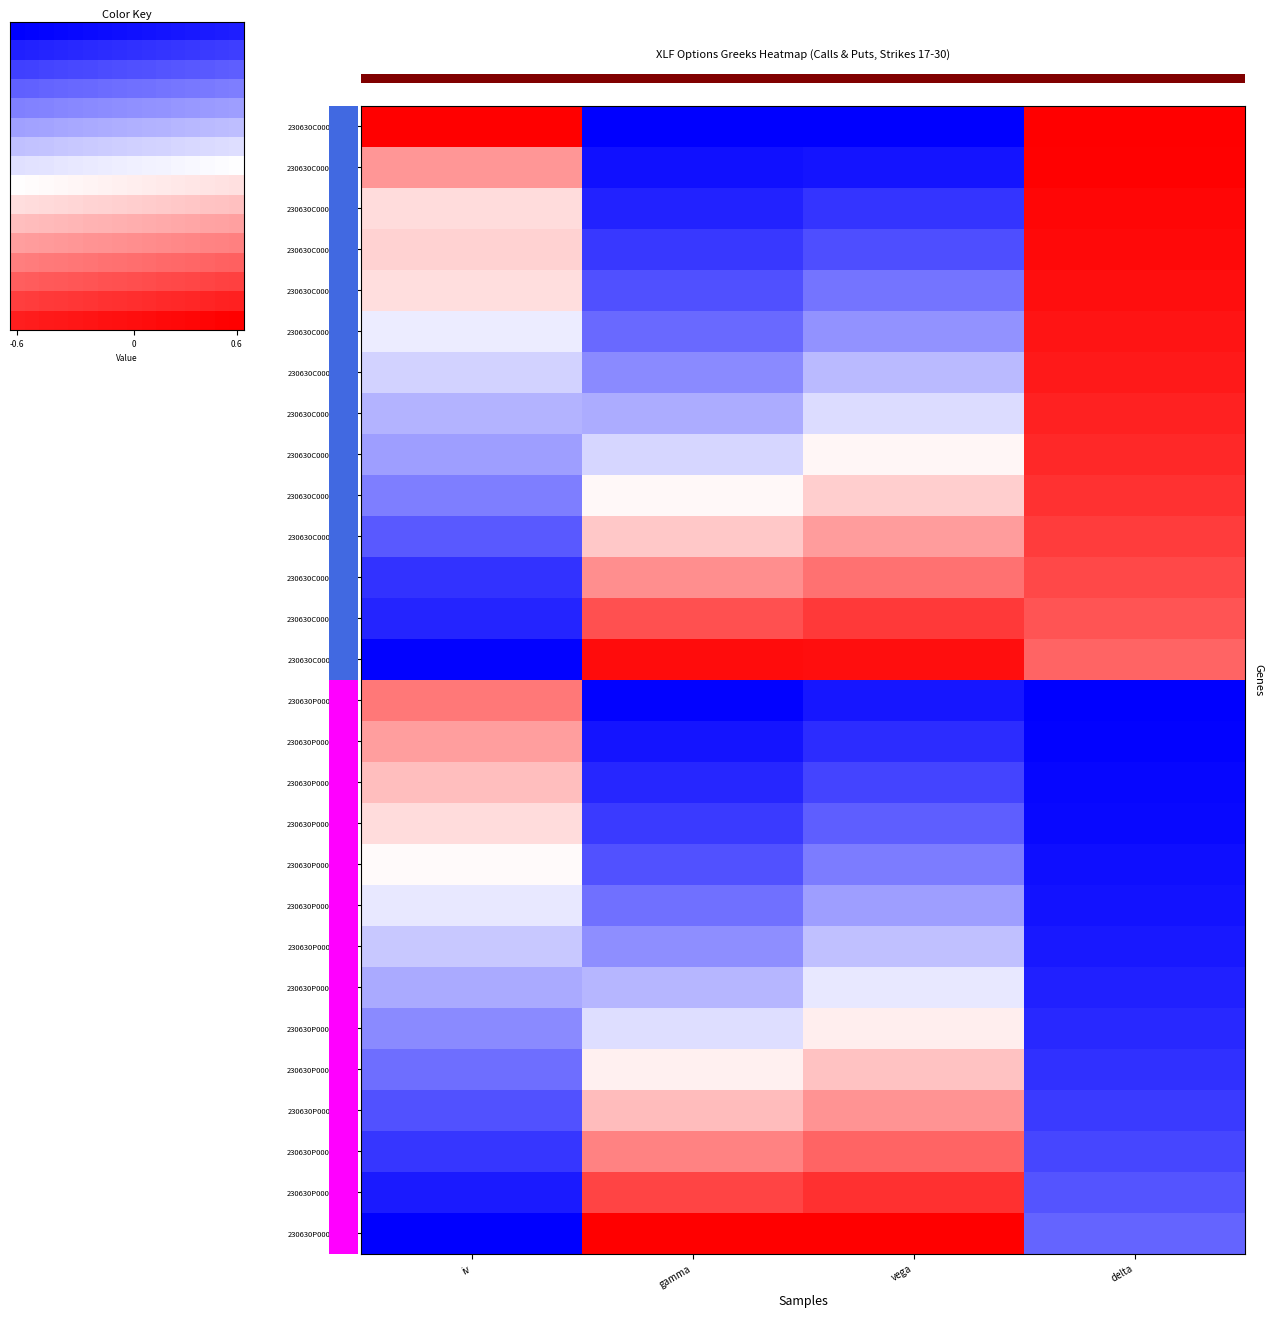

Which category has the lowest value in the 230630P00023000 series?

delta